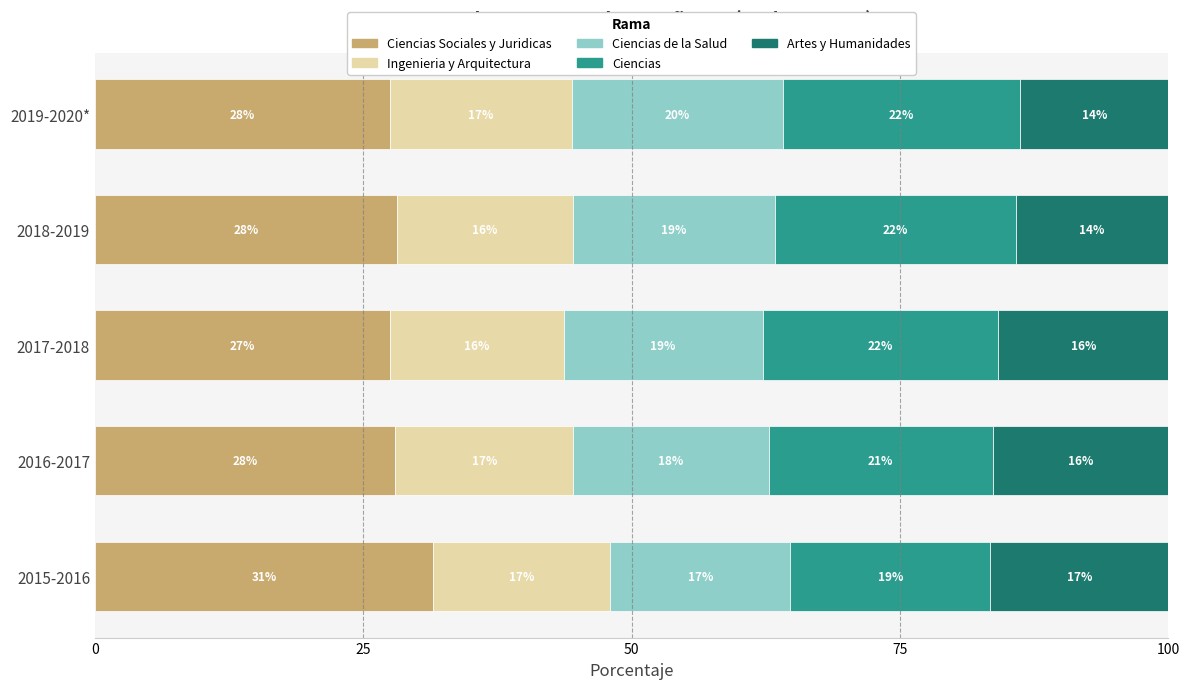

What are all the series names shown in the legend?

Ciencias Sociales y Juridicas, Ingenieria y Arquitectura, Ciencias de la Salud, Ciencias, Artes y Humanidades